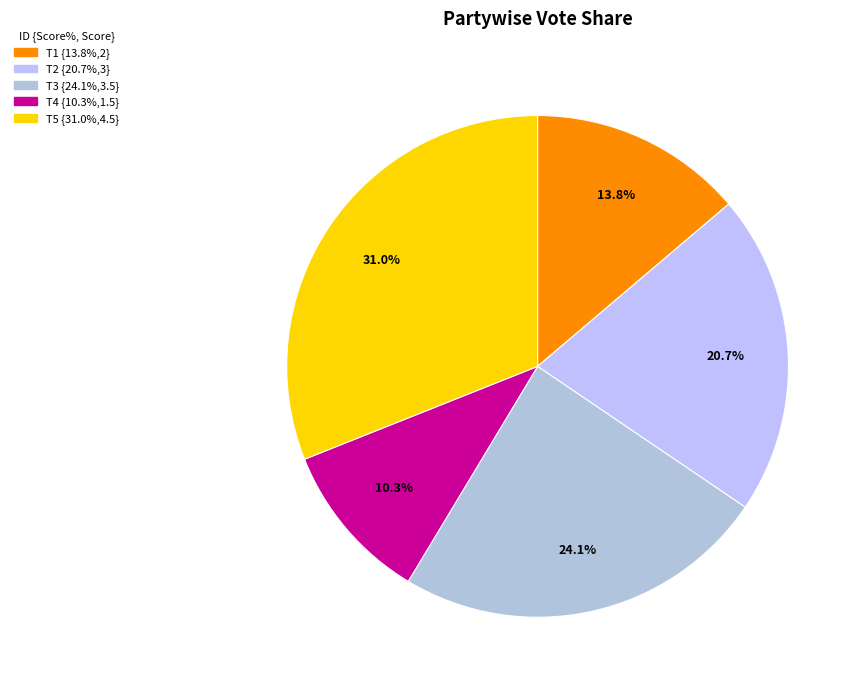

How many slices are in this pie chart?

5